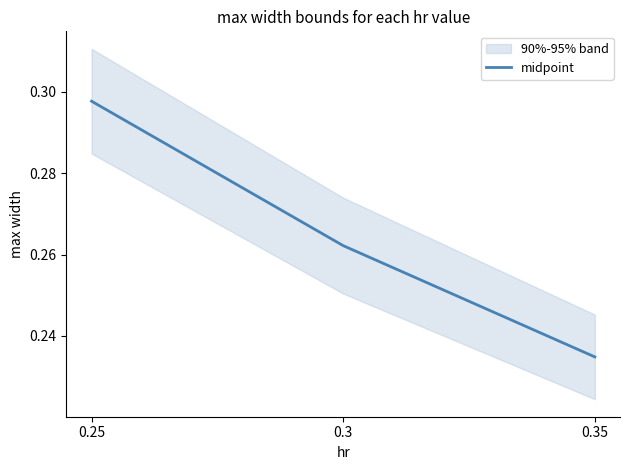

At which label is the value closest to 0?

0.35